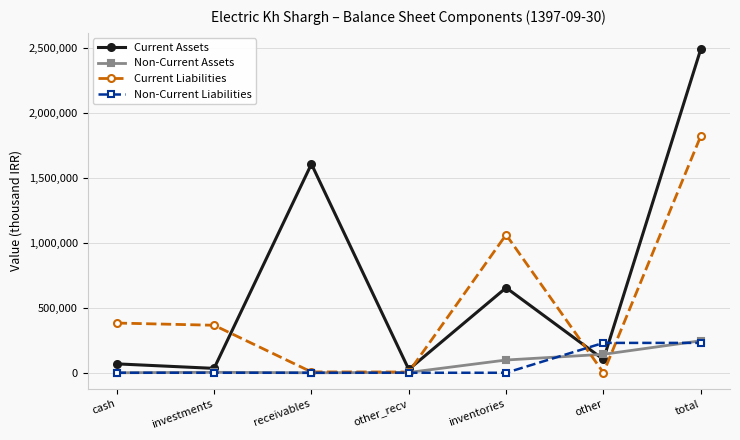

Which series ends up on top after the final intersection of Current Liabilities and Non-Current Liabilities?

Current Liabilities